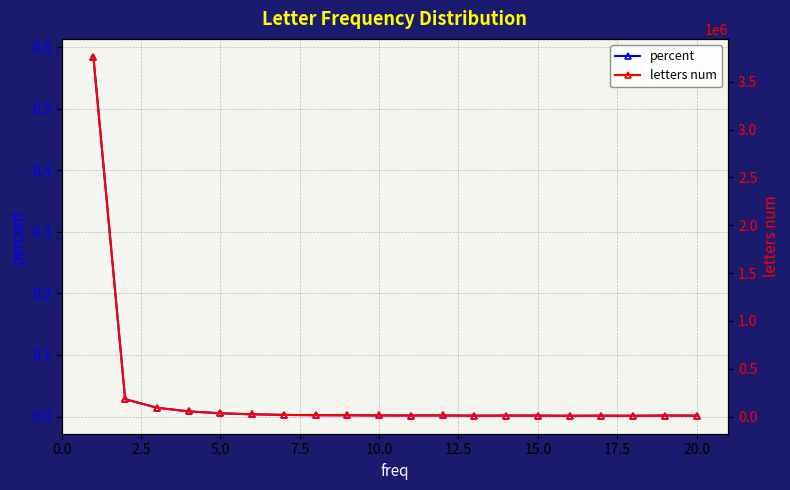

List the series in order of their overall mean, lowest first.

percent, letters num